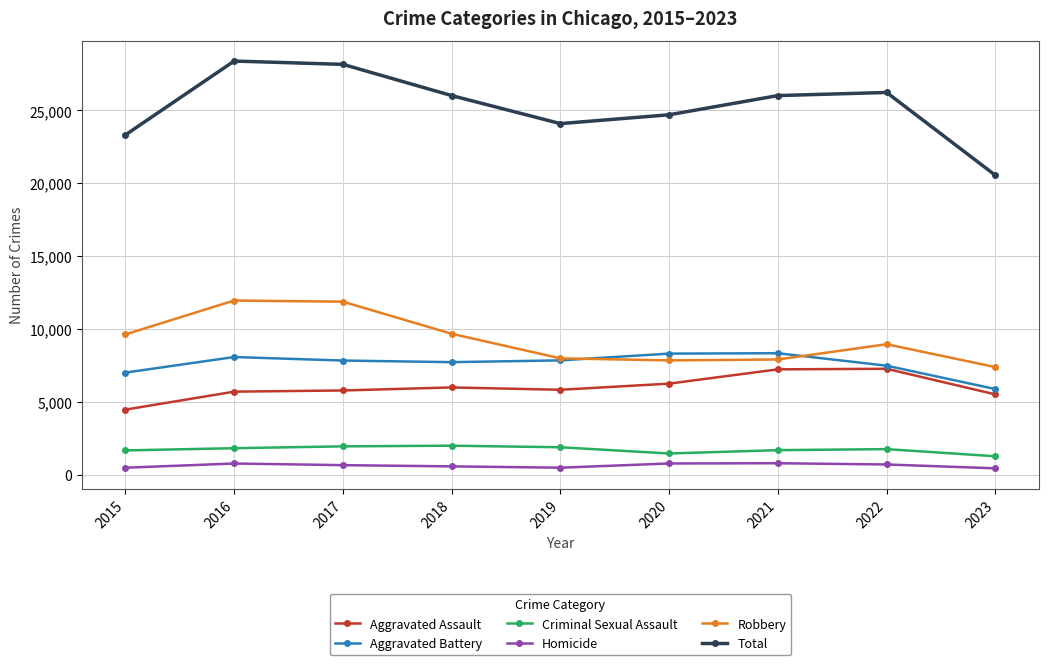

The Aggravated Assault series shows 8012 at 2016. True or false?

False